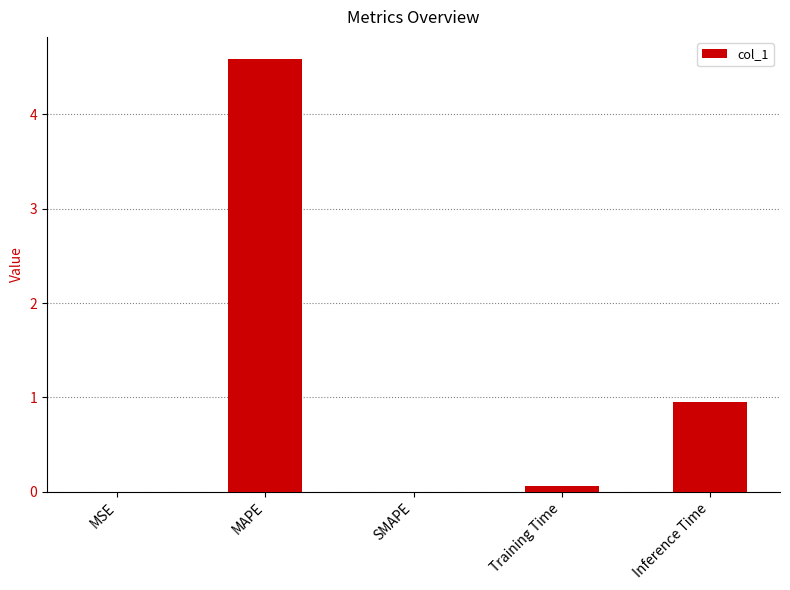

What is the sum of the values at Inference Time and Training Time?

1.0